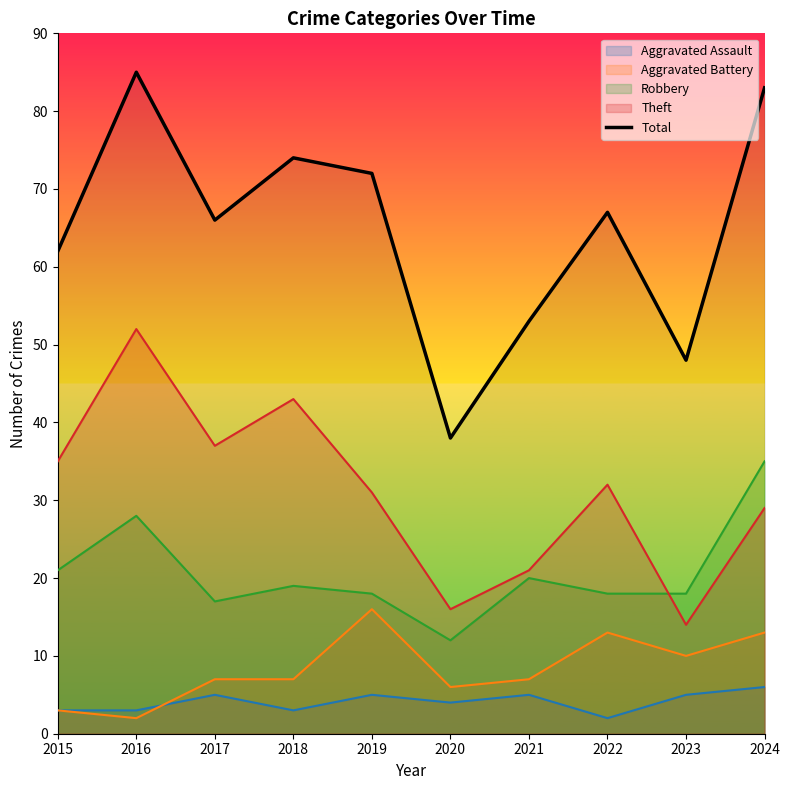

What is the change in value from 2017 to 2022?

+1